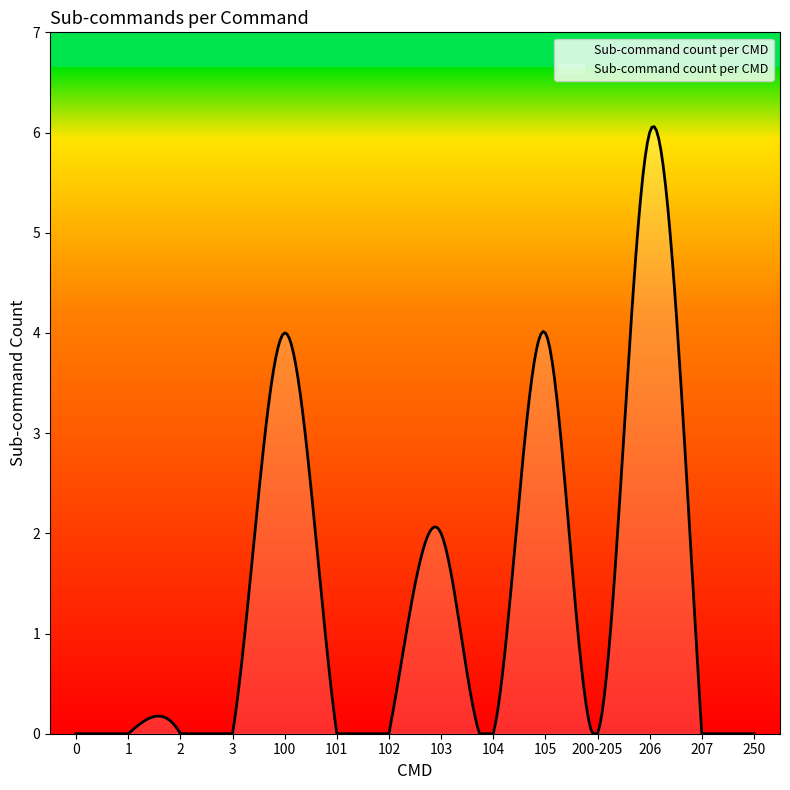

What is the difference between the maximum and minimum values?

6.1